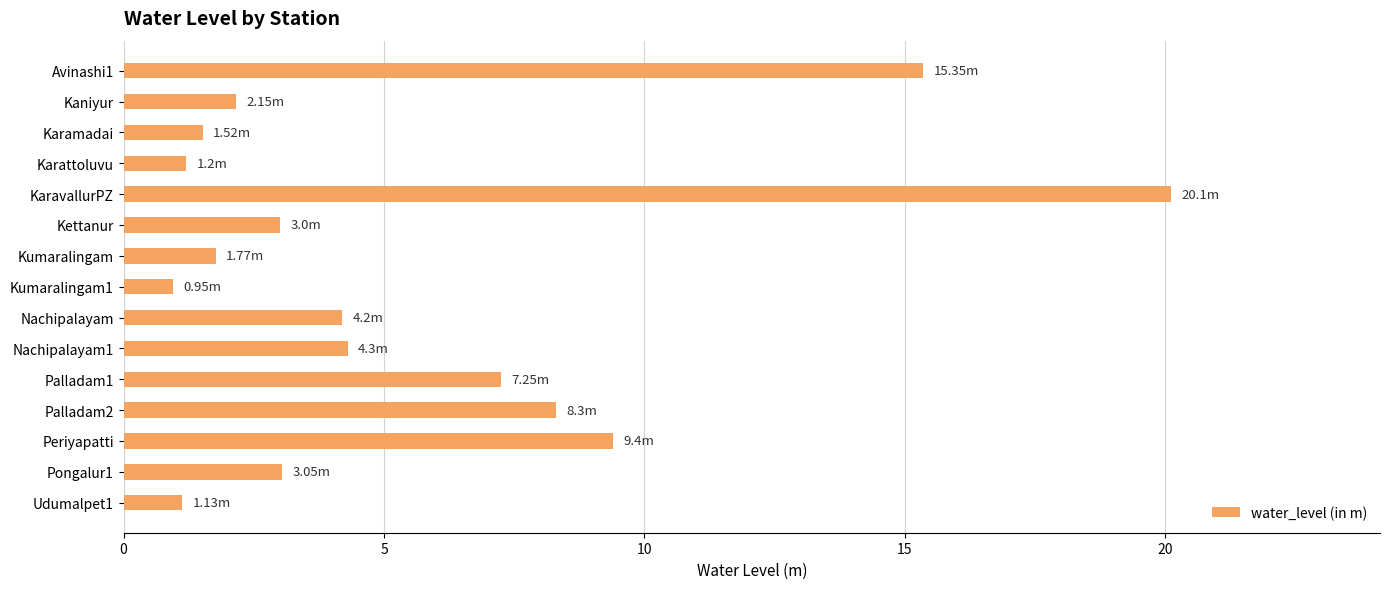

What is the average value?

5.6